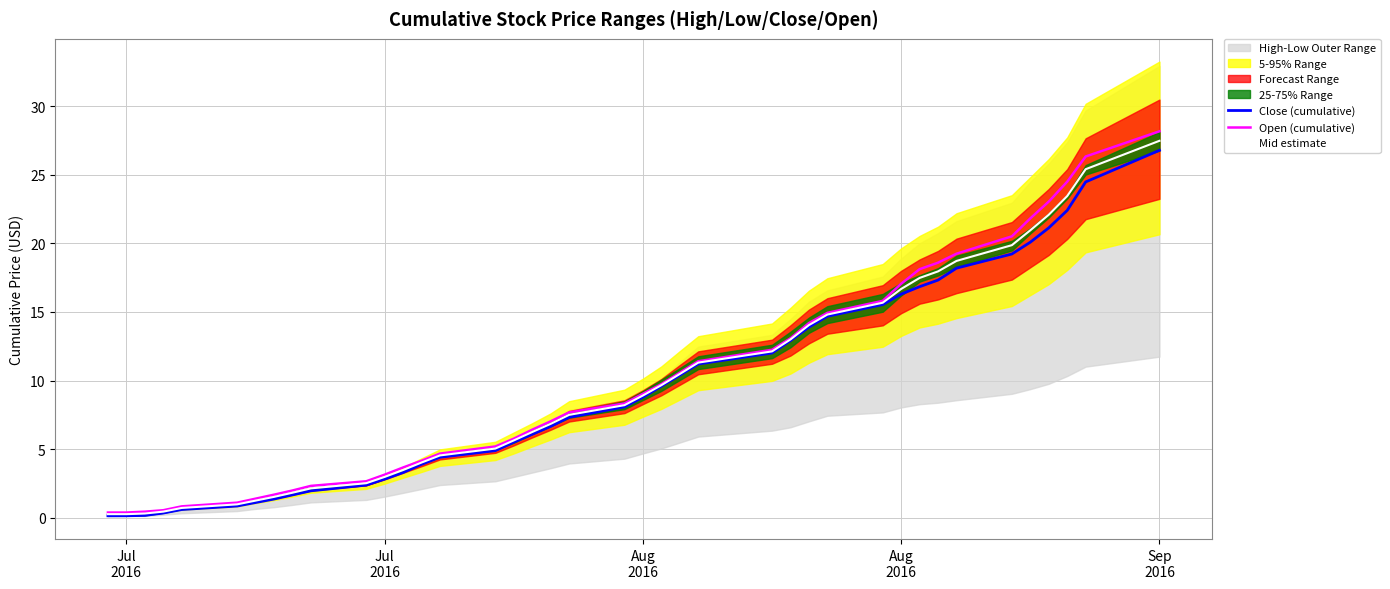

How many data points in Open (cumulative) are above 8?

20